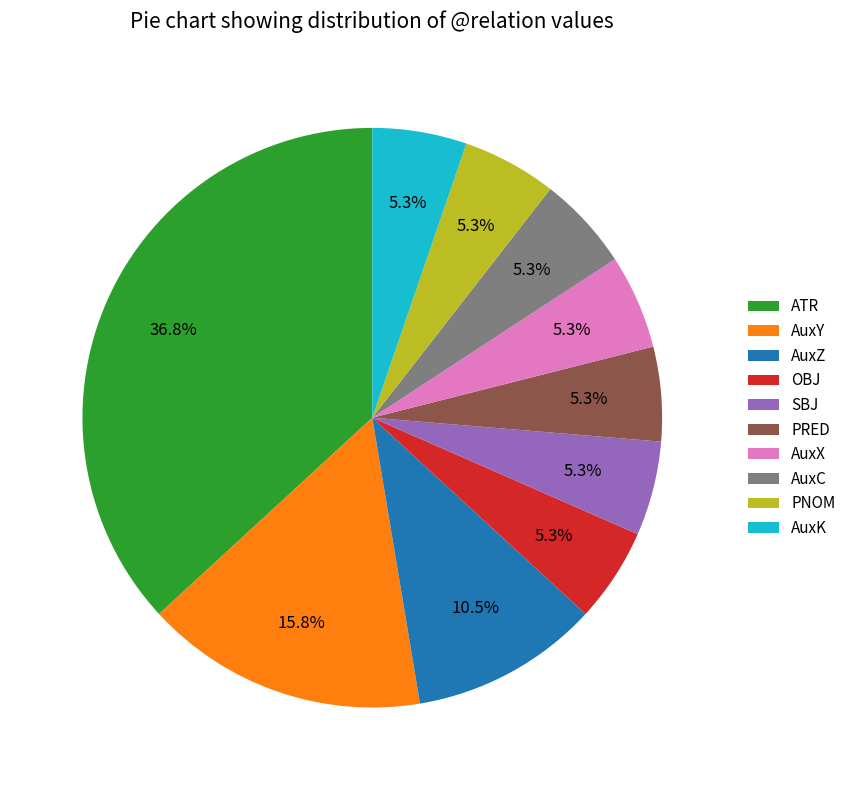

How many slices are in this pie chart?

10